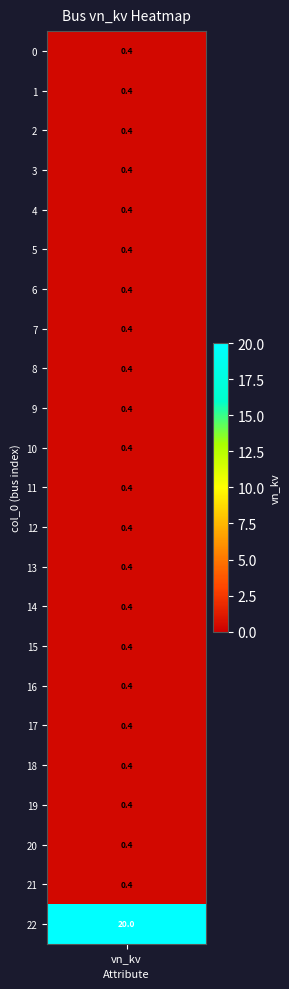

The value of vn_kv_row at 22 is 10.0. True or false?

False